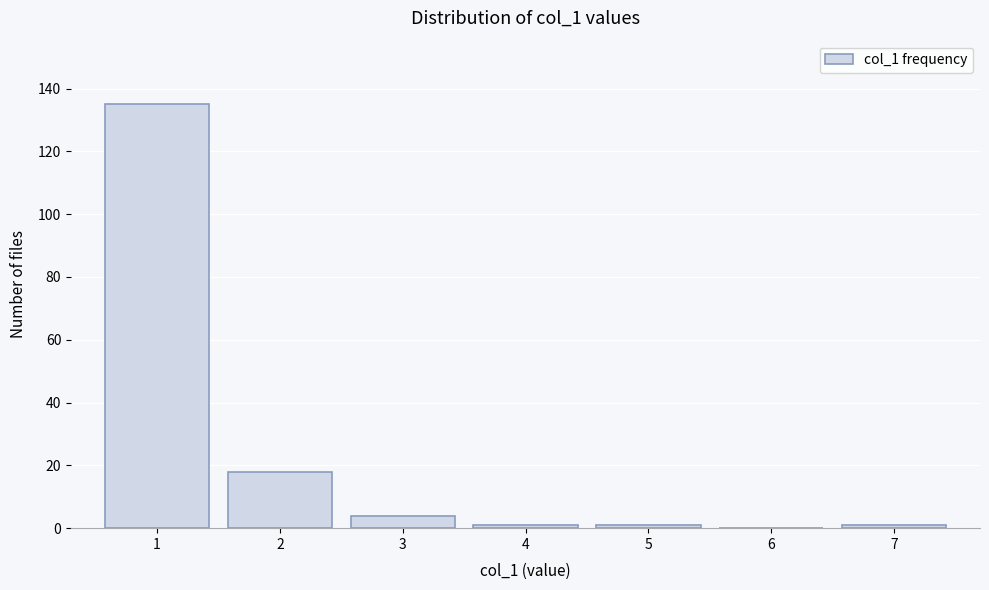

Reading left to right, list every bar in this chart as the range it spans on the x-axis followed by its height. The values are not printed on the chart, so give them approximately, as read against the axis.

0.5 to 1.5: 136
1.5 to 2.5: 18
2.5 to 3.5: 4
3.5 to 4.5: under 2
4.5 to 5.5: under 2
5.5 to 6.5: 0
6.5 to 7.5: under 2